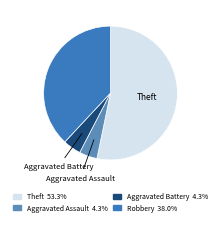

Count the number of slices in the pie.

4